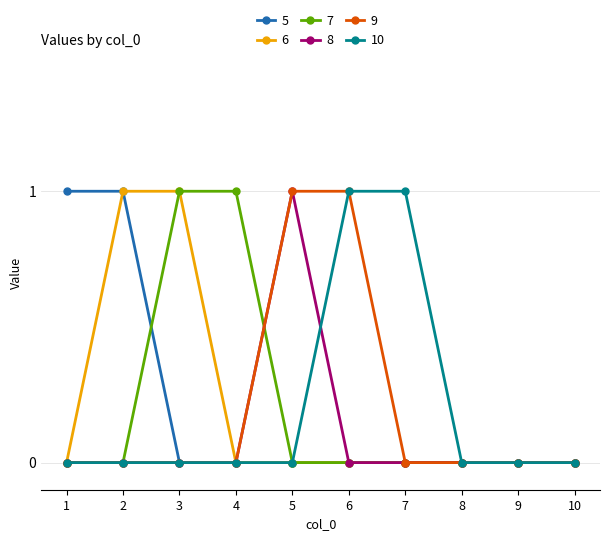

The value of 8 at 10 is 0. True or false?

True